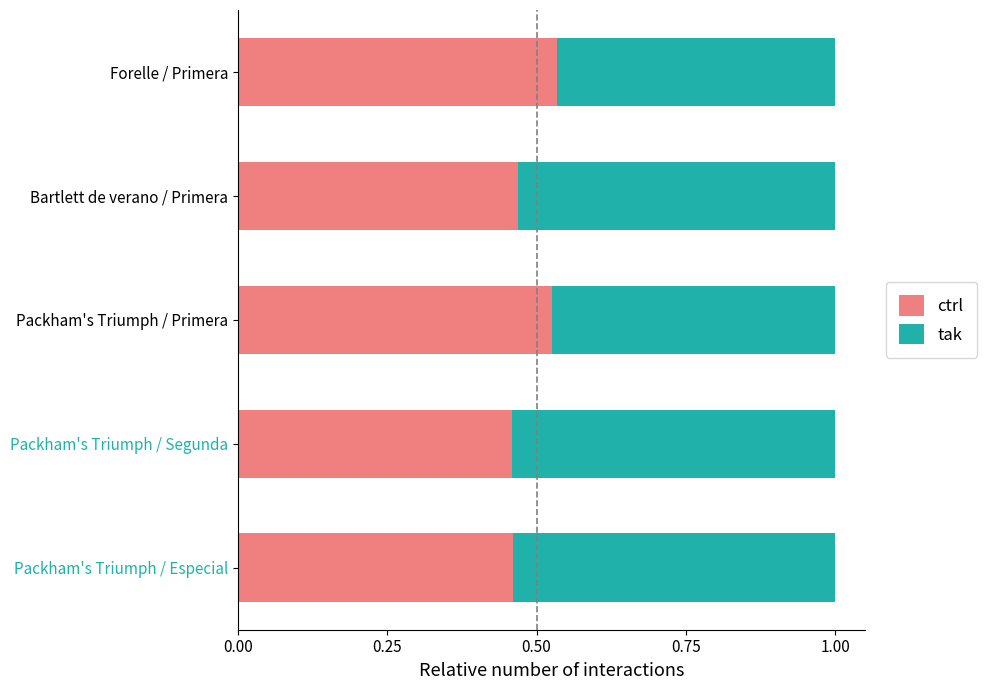

True or false: ctrl has a value of 0.8 at Packham's Triumph / Especial.

False